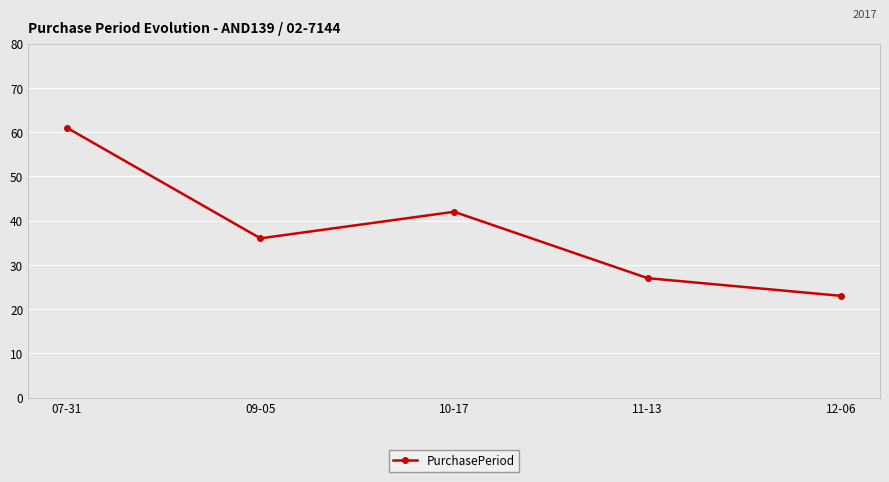

Where is the first local maximum?

10-17